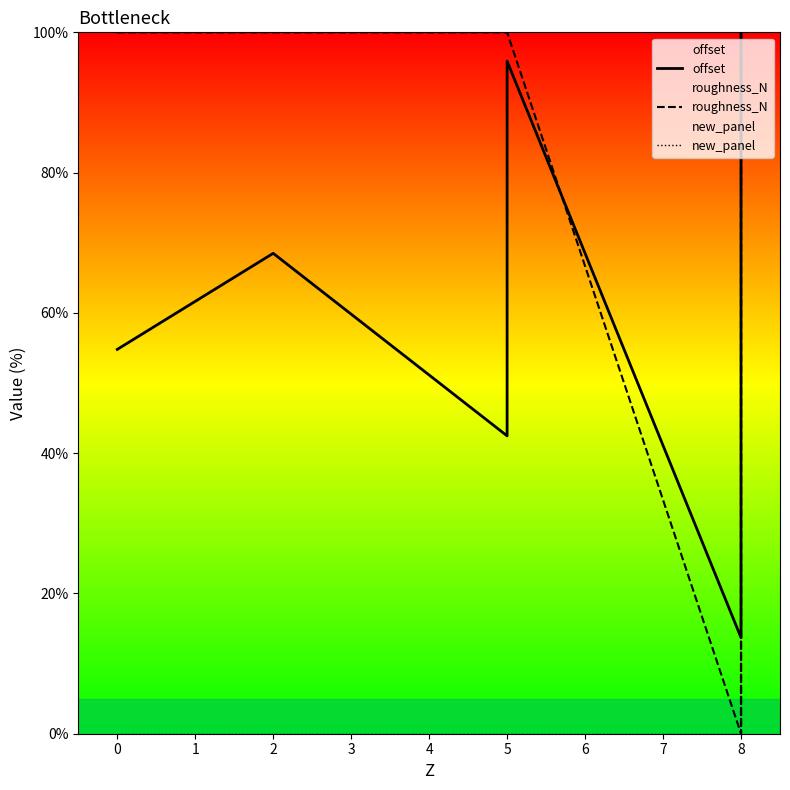

True or false: offset has more than 2 interior local peaks.

False